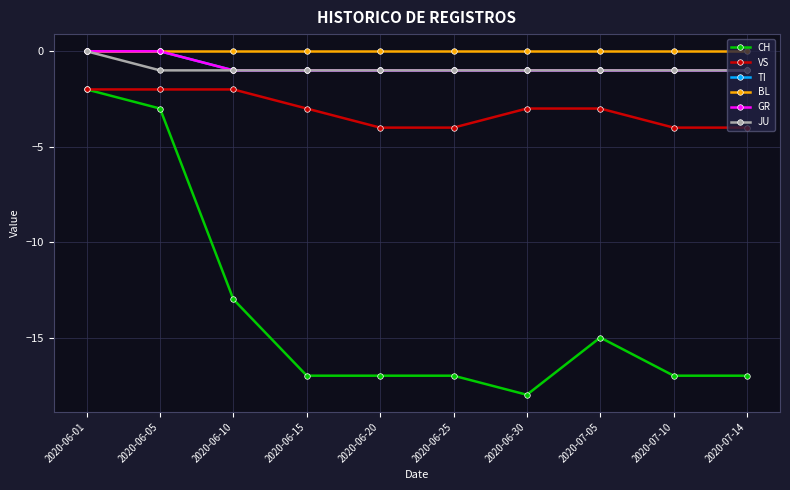

What is the total value across all series at 2020-06-20?

-24